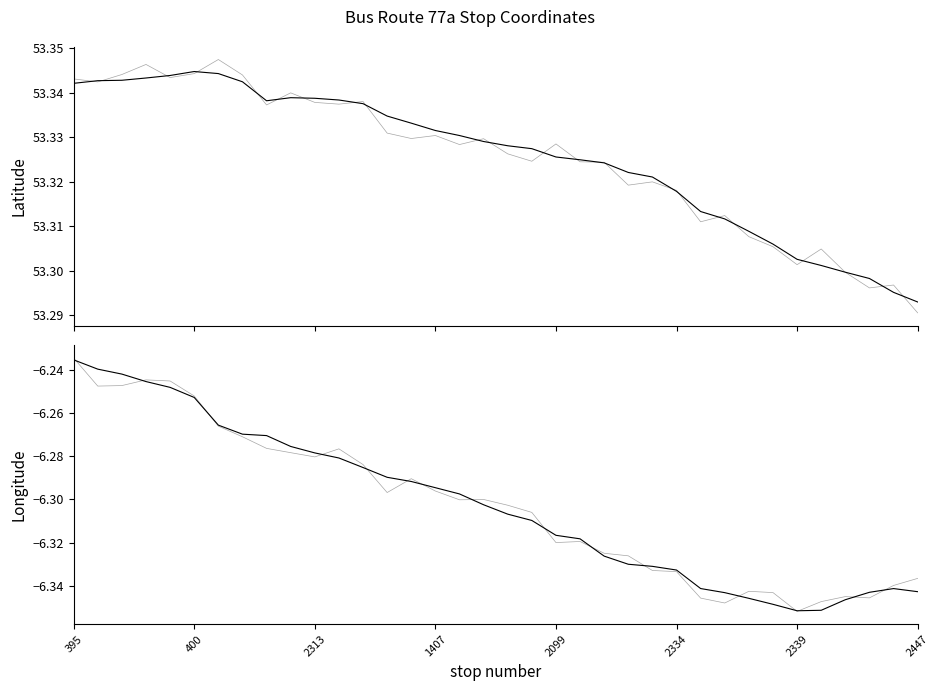

True or false: Latitude and Longitude intersect in this chart.

False